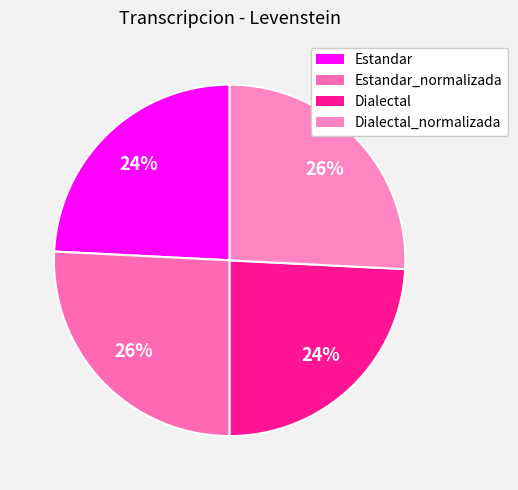

To the nearest percent, what is the difference between the largest and smallest slice percentages?

2%